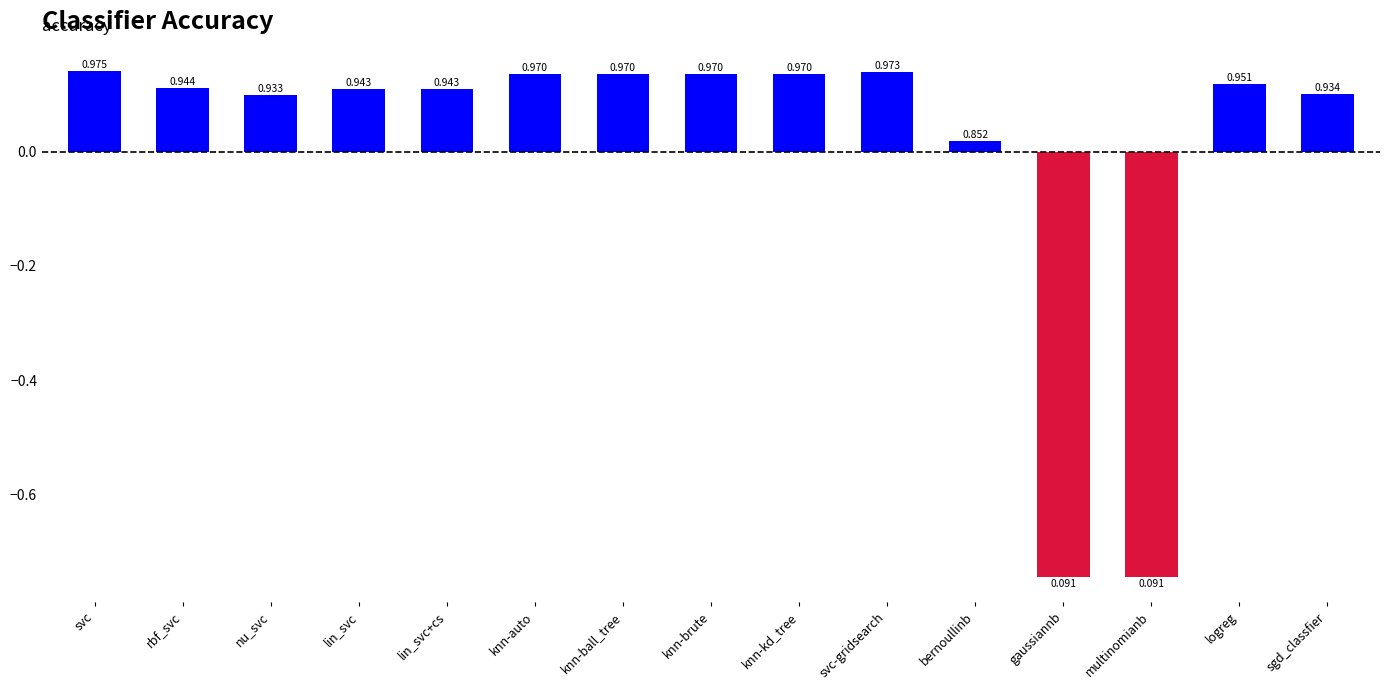

How many bars are there in total?

15